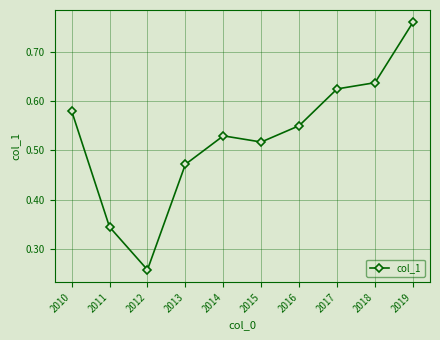

True or false: the data shows 0.4 at 2012.

False